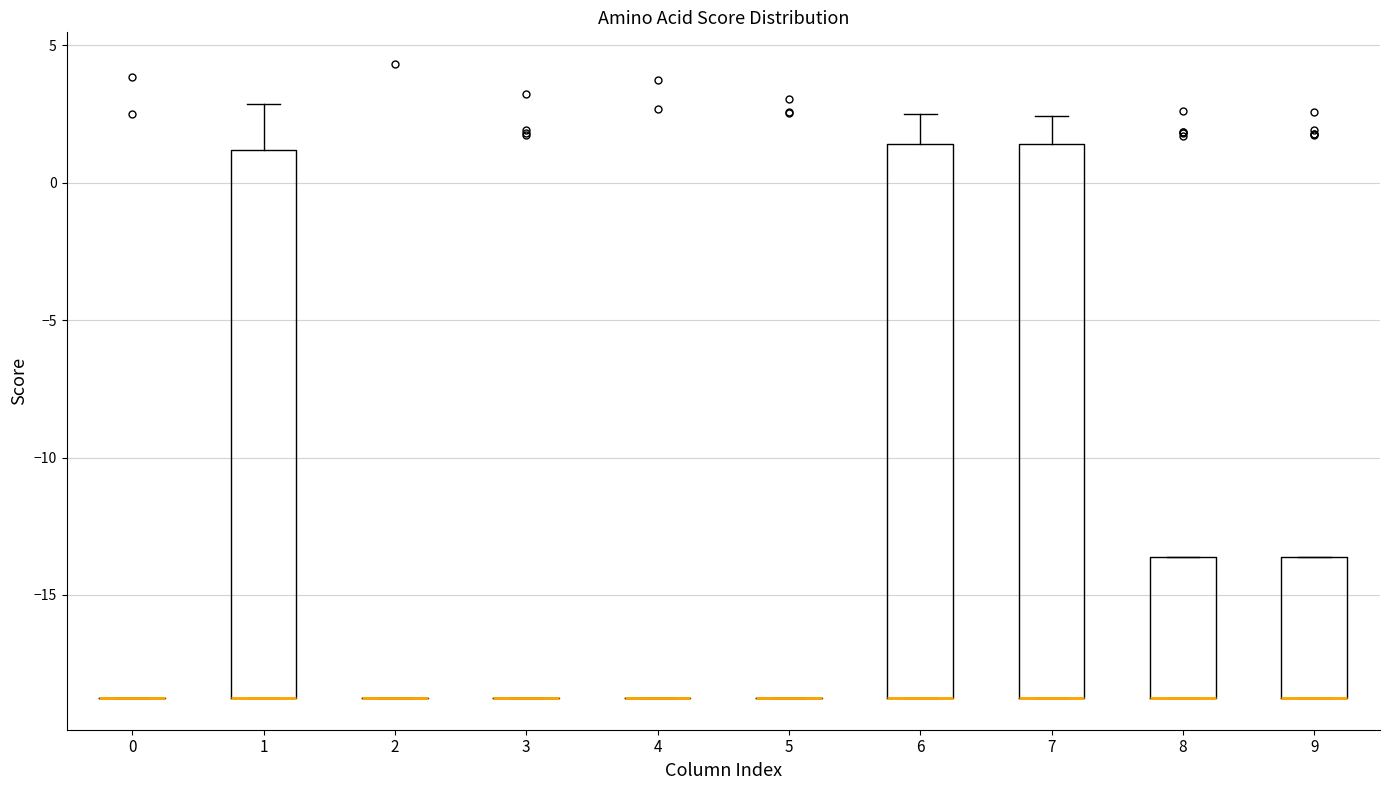

Where is the upper edge of the box at x = 9 on the y-axis? The values are not printed on the chart, so give them approximately, as read against the axis.

-13.5